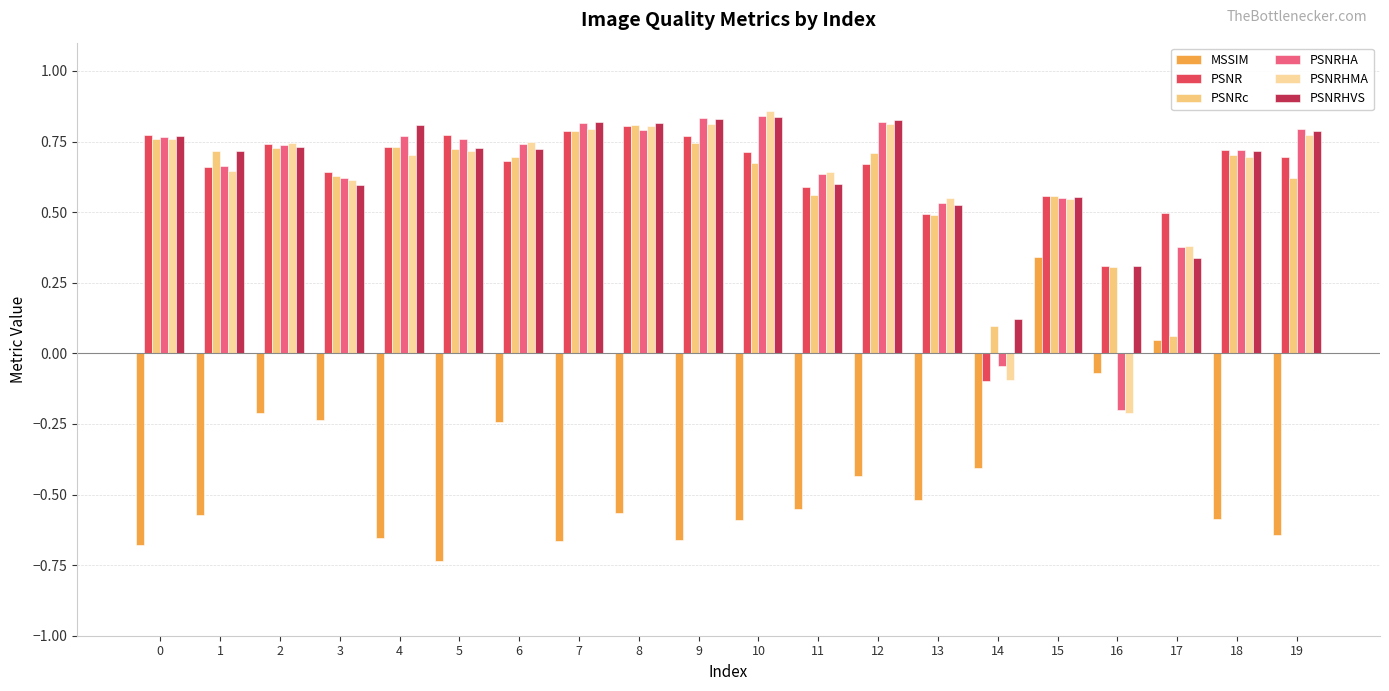

List the labels in order of MSSIM value, smallest first.

5, 0, 7, 9, 4, 19, 10, 18, 1, 8, 11, 13, 12, 14, 6, 3, 2, 16, 17, 15